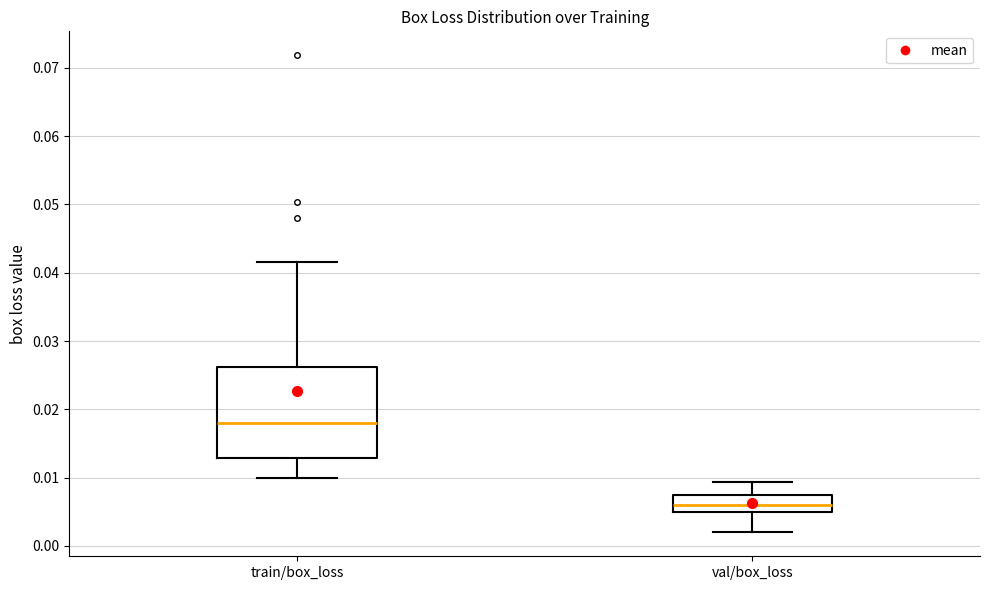

Reading left to right, transcribe this box plot: for each box, give where its median line is, the range the box spans, and where its two whiskers end, as read against the y-axis. The values are not printed on the chart, so give them approximately, as read against the axis.

train/box_loss: median 0.018, box 0.013 to 0.026, whiskers 0.010 to 0.042
val/box_loss: median 0.006, box 0.005 to 0.008, whiskers 0.002 to 0.009